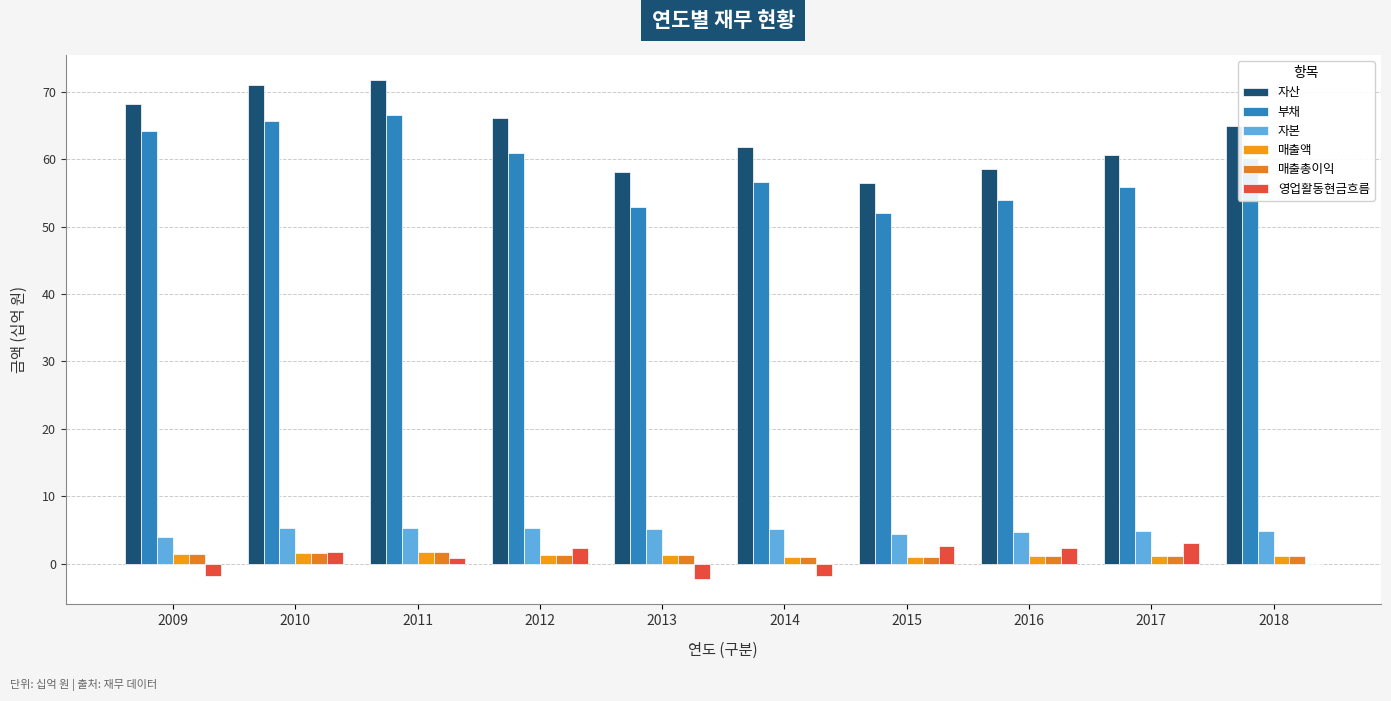

At which category does the chart reach its peak across all series?

2011